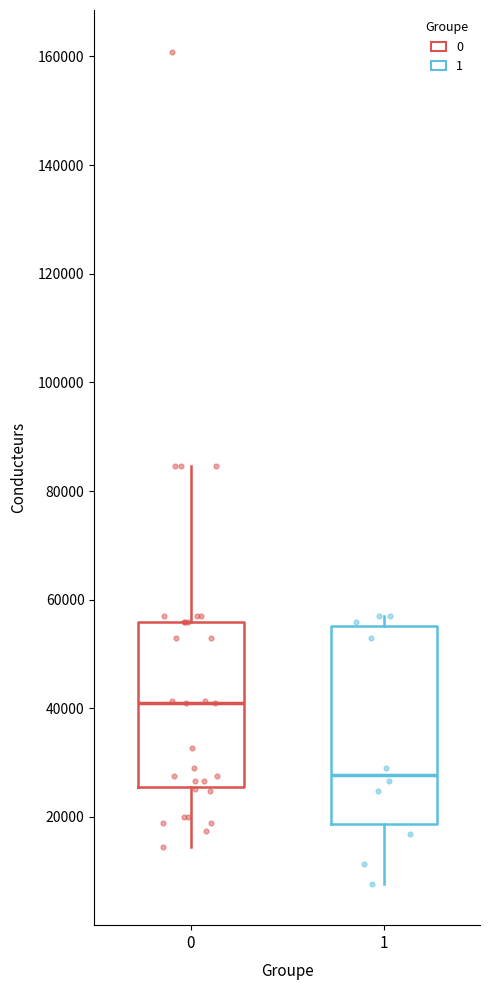

Comparing the boxes themselves (not the whiskers), which one is the tallest?

1